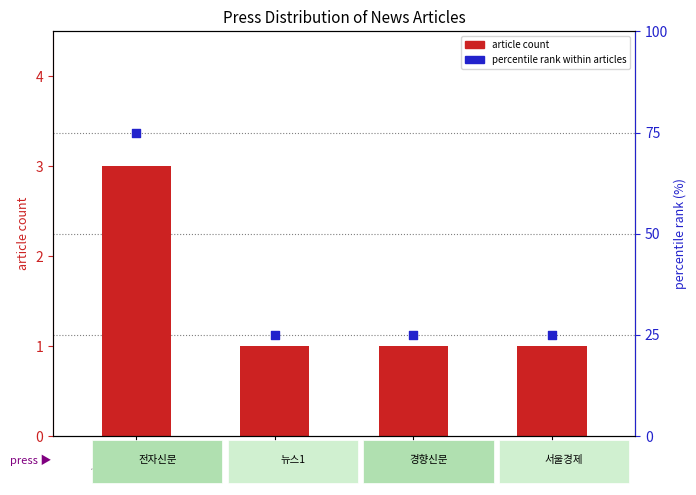

Which series has the largest total across all categories?

percentile rank within articles